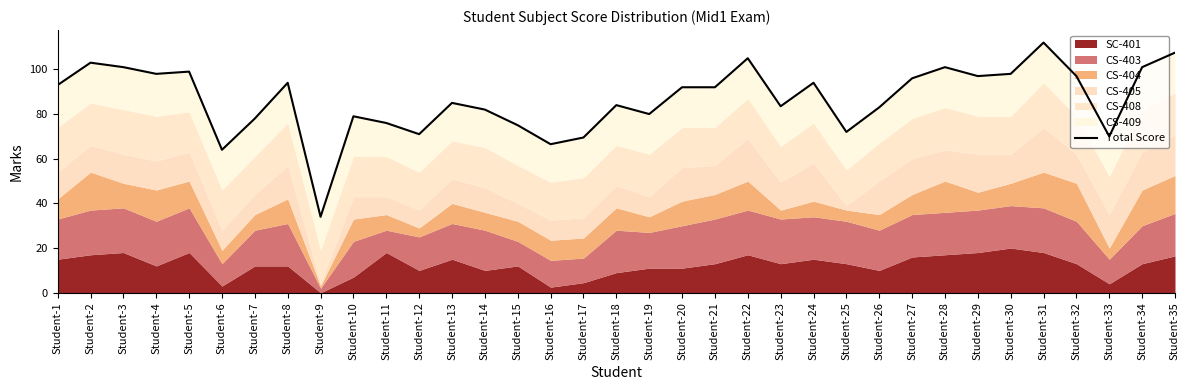

Where is the first local minimum?

Student-4